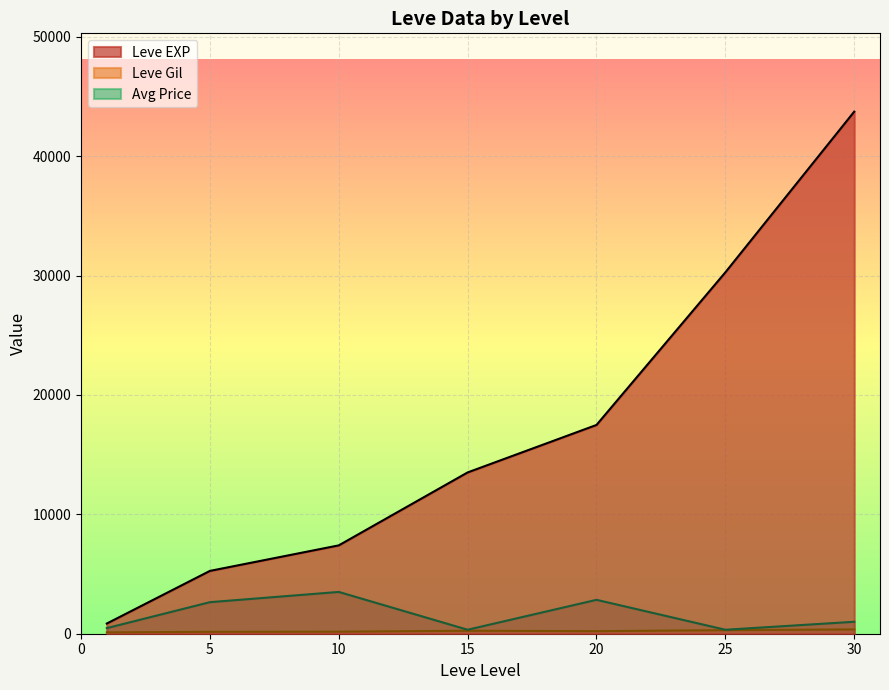

Where is Leve EXP nearest to the value 34050?

25